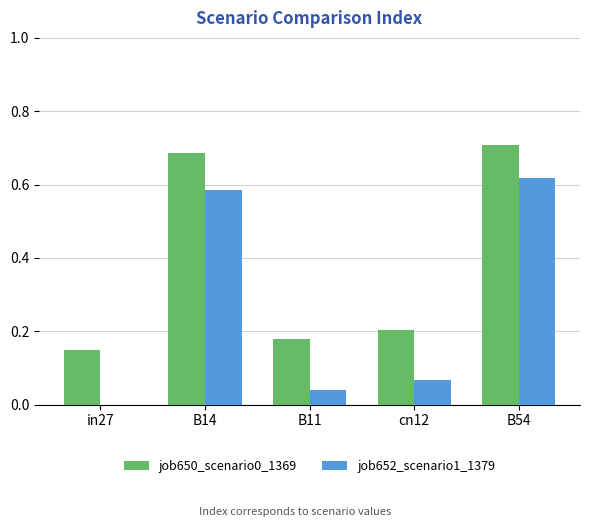

What is the sum of the job650_scenario0_1369 values at B11 and cn12?

0.4